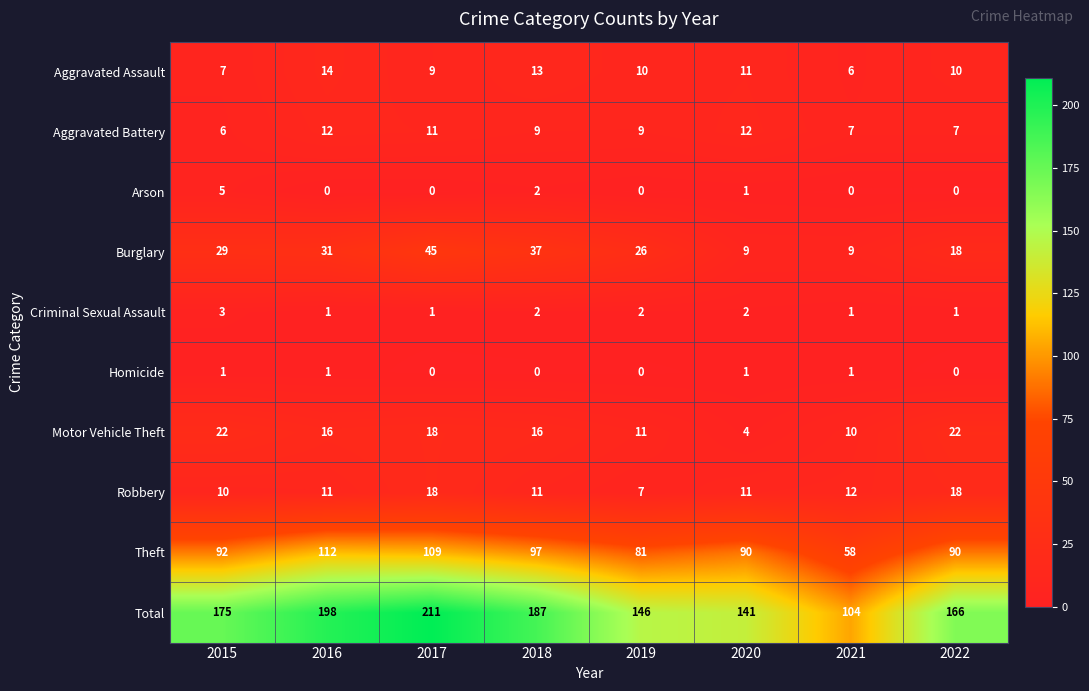

At how many categories does at least one series exceed 12?

8